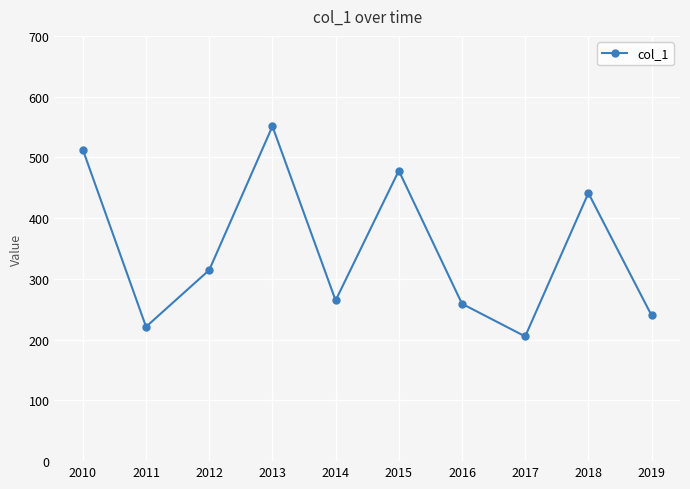

What is the change in value from 2013 to 2015?

-73.1